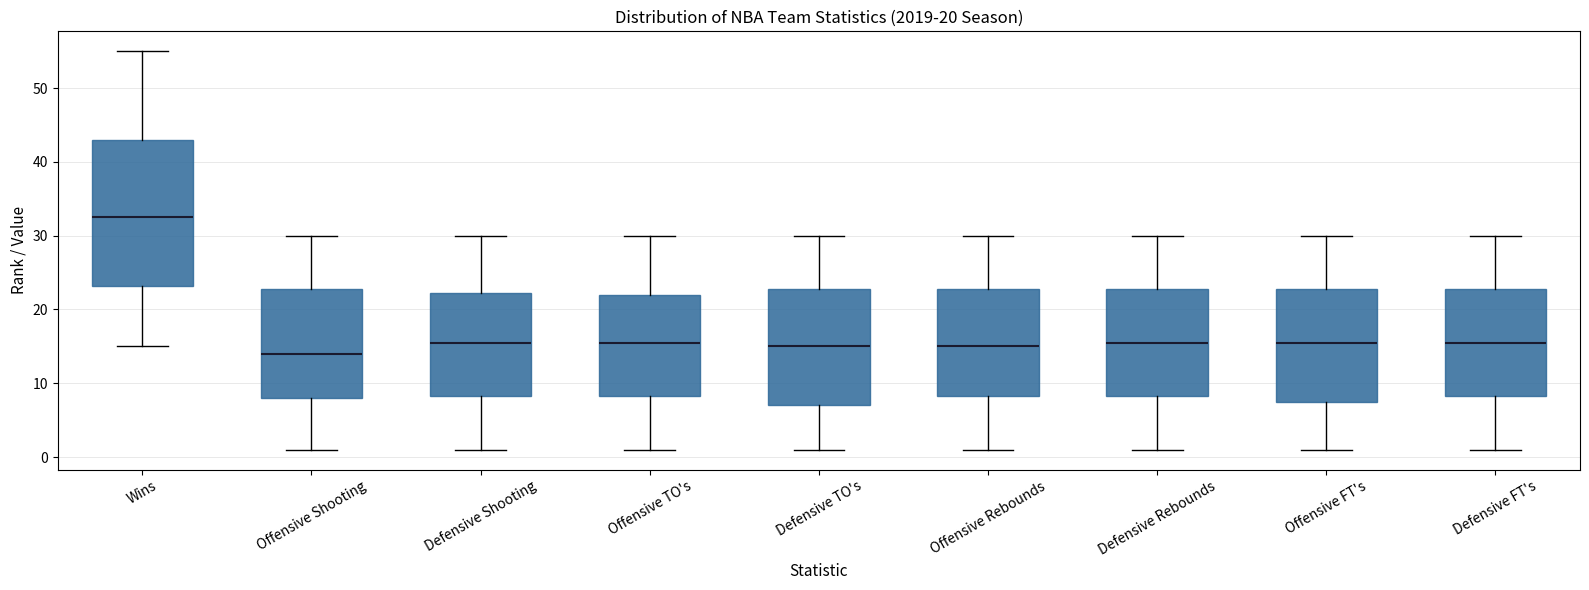

Which box's median line is the lowest?

Offensive Shooting